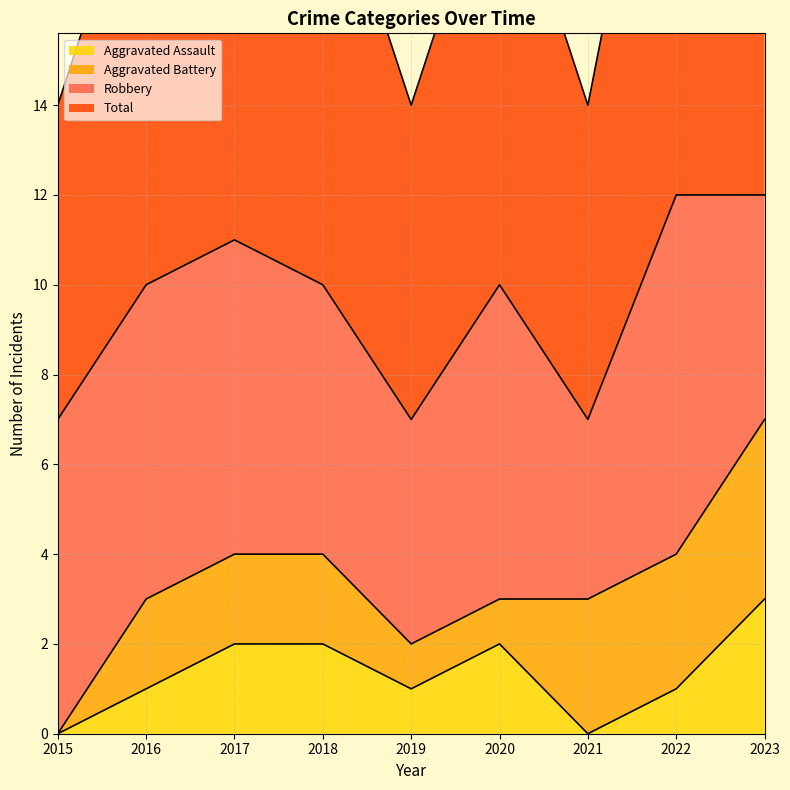

Is it true that Aggravated Assault equals 1 at 2016?

True